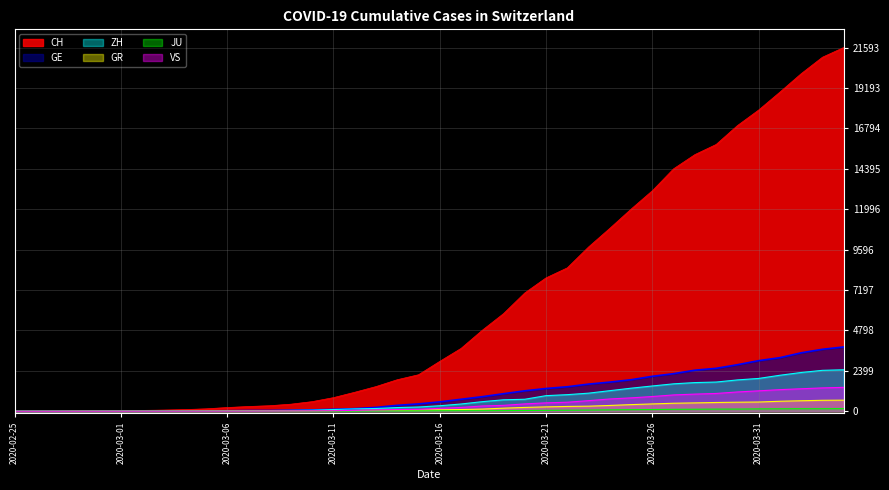

Where is ZH nearest to the value 1230?

2020-03-24